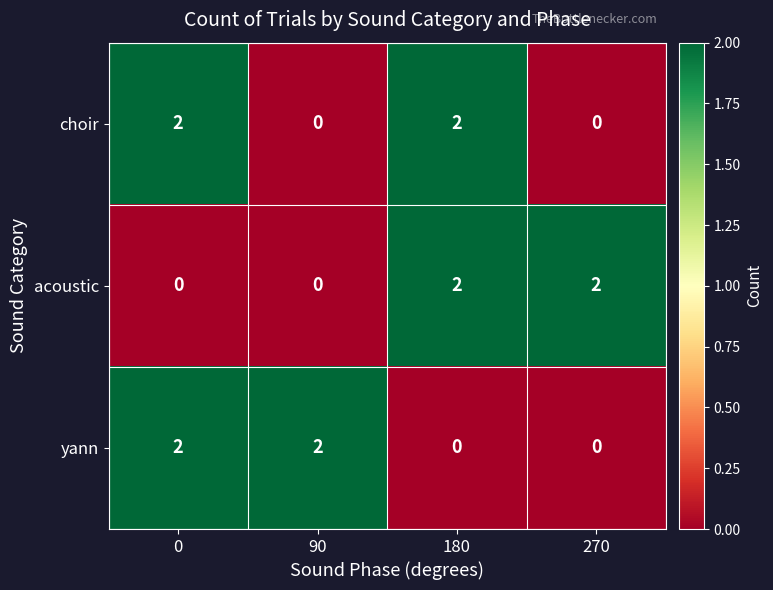

Between 180 and 270, which series saw the biggest shift?

choir